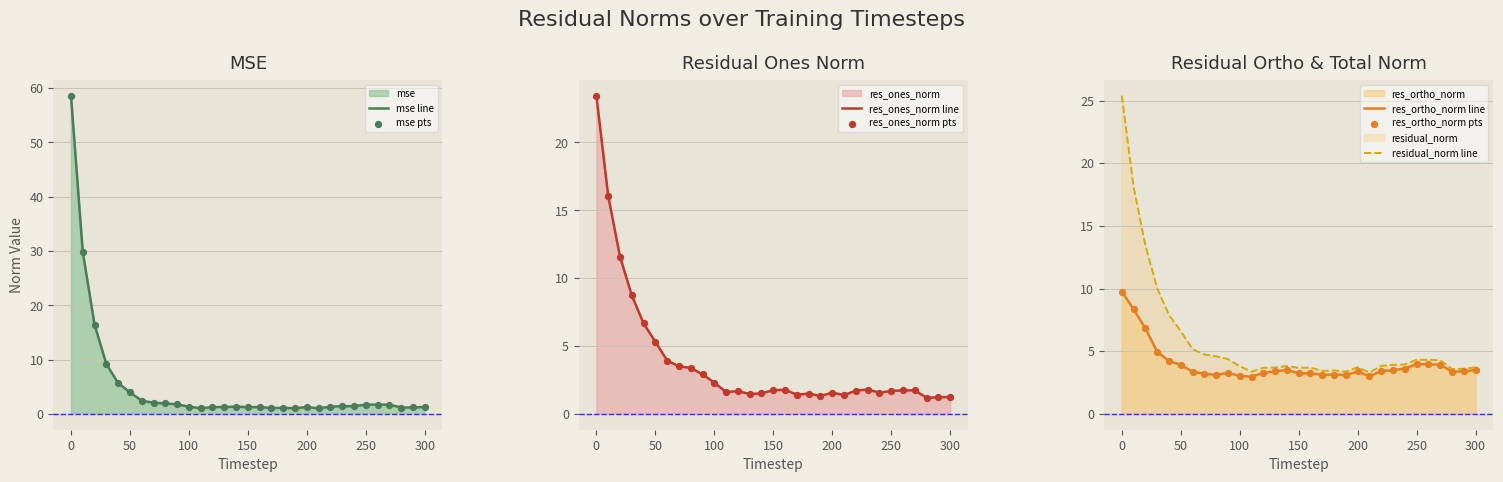

Which series has the largest Y range (max minus min)?

mse